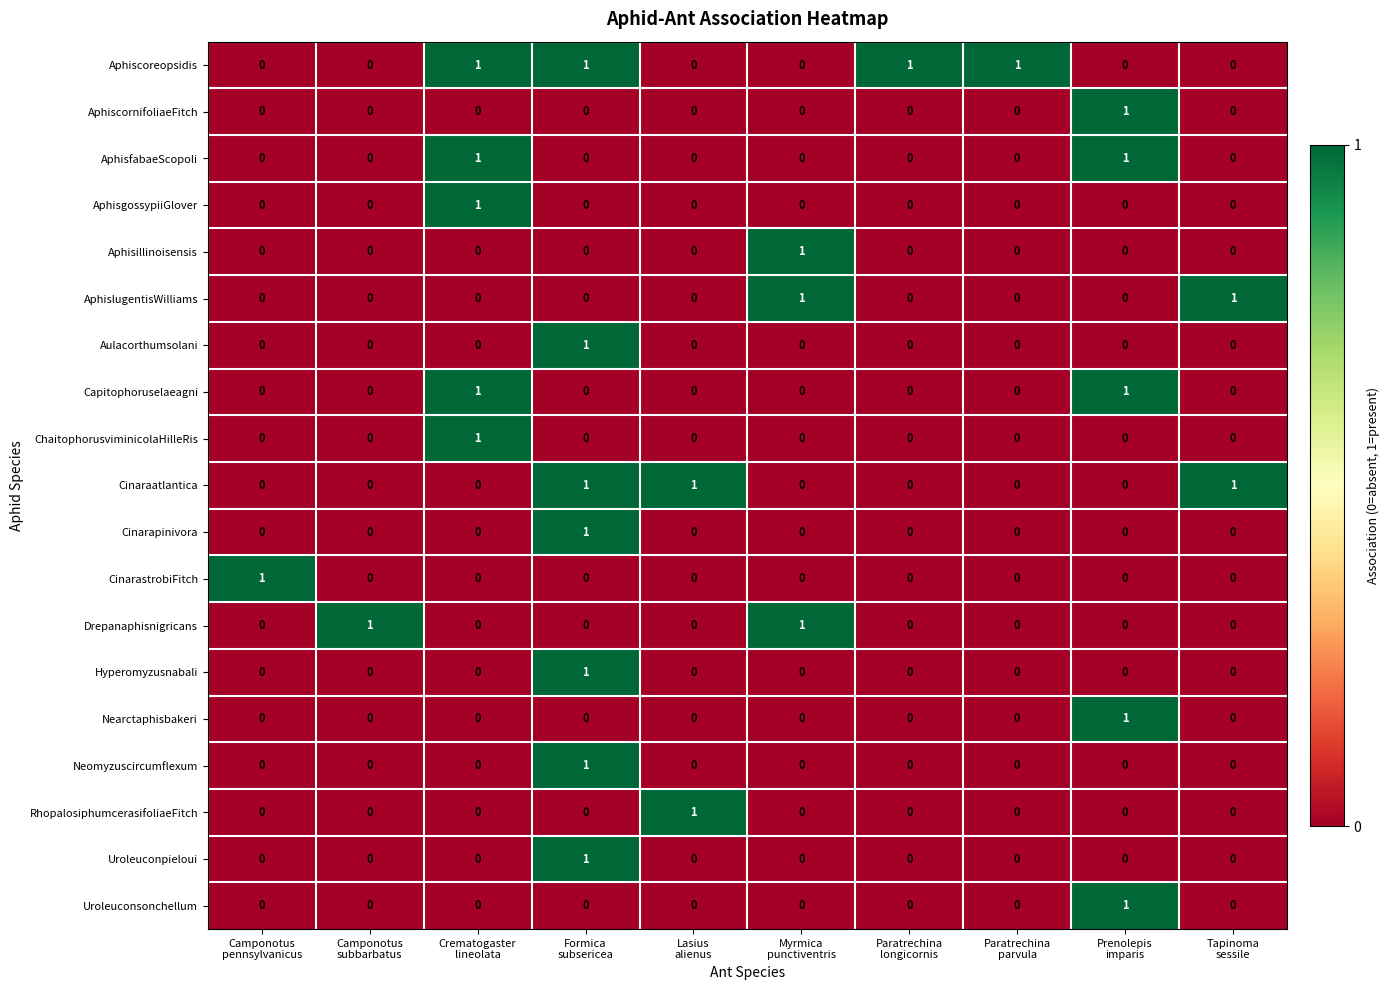

How many Uroleuconsonchellum values are between 0 and 1?

10